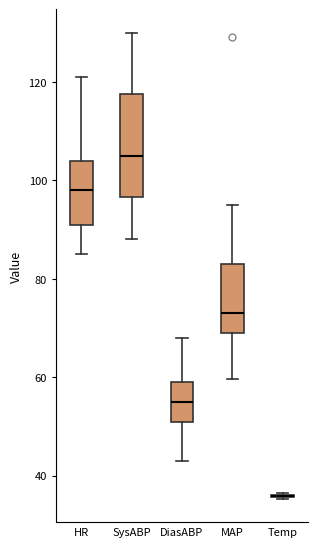

Reading left to right, read every box against the y-axis: the position of its median line, the range the box covers, and the ends of its whiskers. The values are not printed on the chart, so give them approximately, as read against the axis.

HR: median 98, box 92 to 104, whiskers 86 to 122
SysABP: median 106, box 96 to 118, whiskers 88 to 130
DiasABP: median 56, box 52 to 60, whiskers 44 to 68
MAP: median 74, box 70 to 84, whiskers 60 to 96
Temp: box collapsed to a line at 36, whiskers 36 to 36